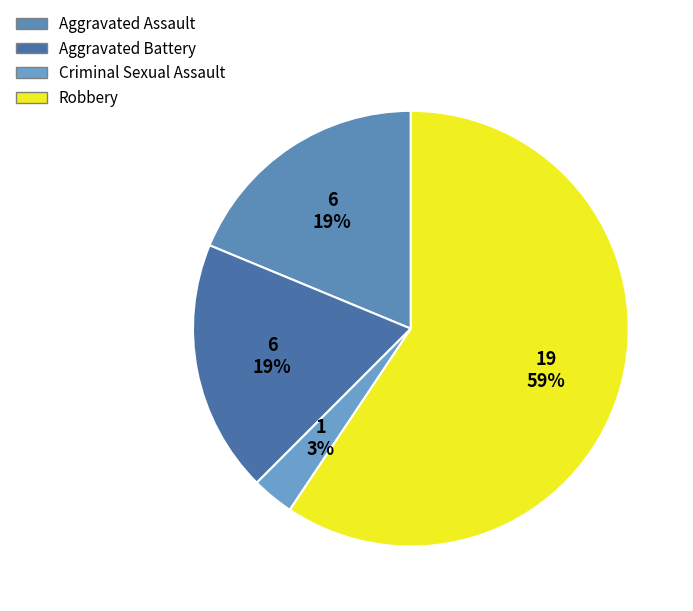

Which slice is the smallest?

Criminal Sexual Assault